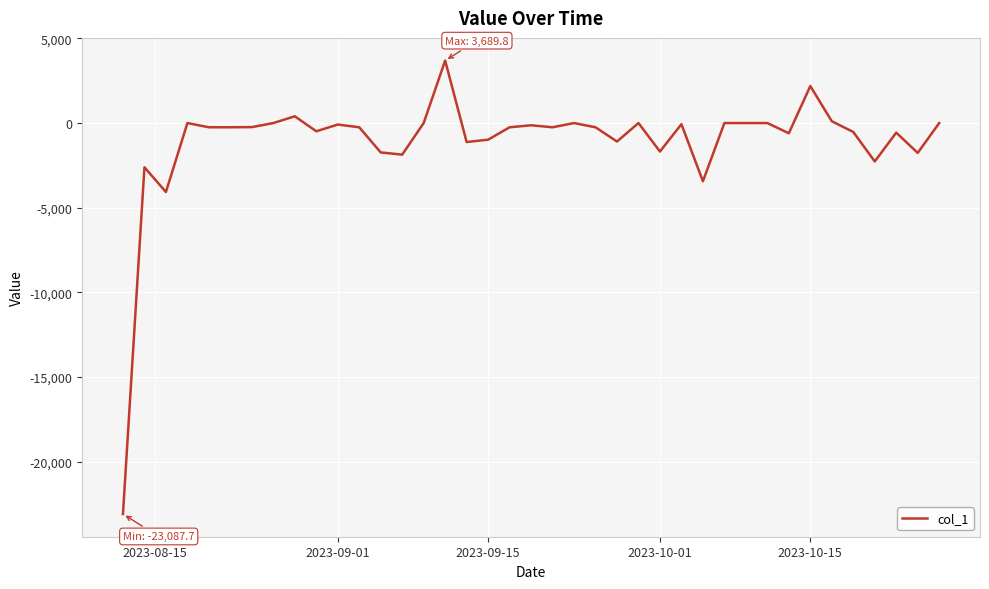

What is the difference between the maximum and minimum values?

26777.5